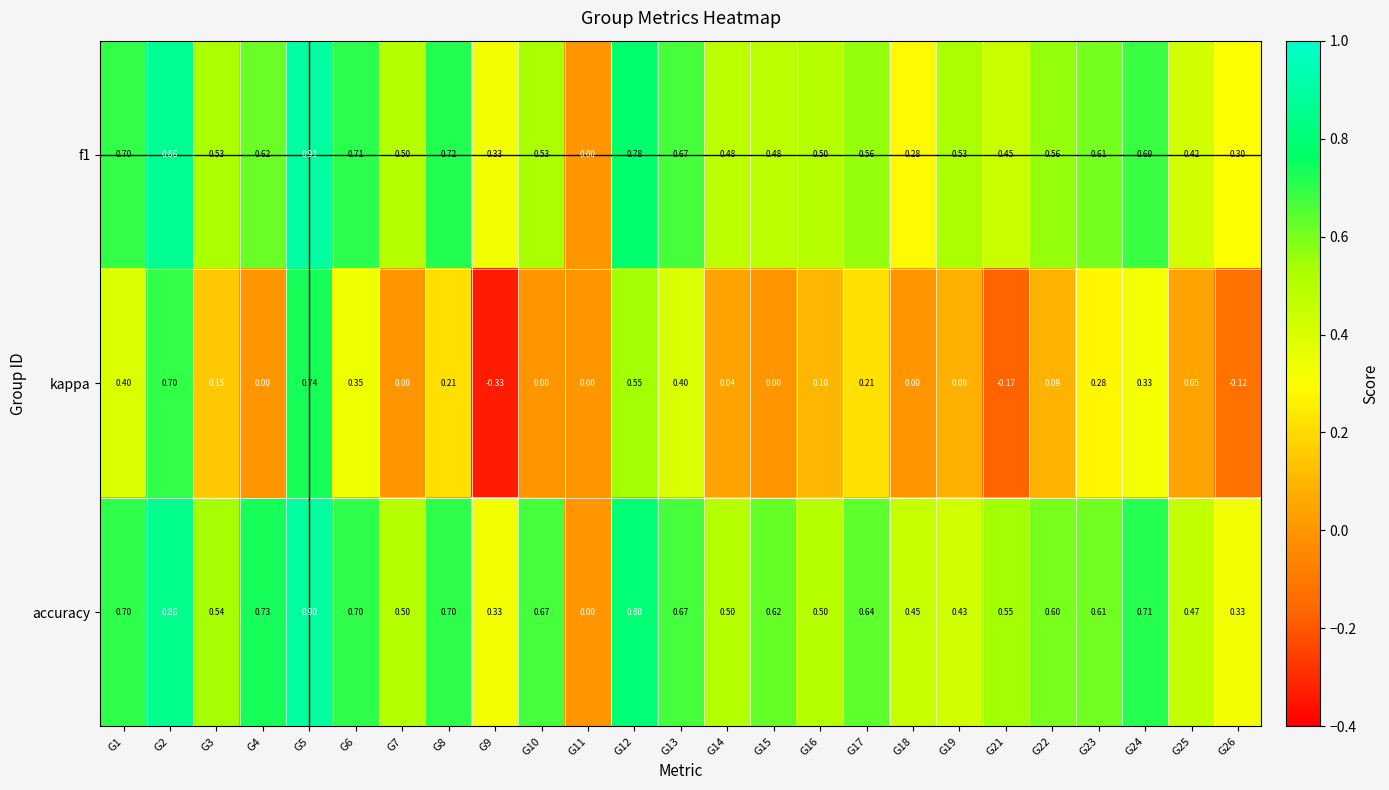

List the series in order of their peak value, lowest first.

kappa, accuracy, f1